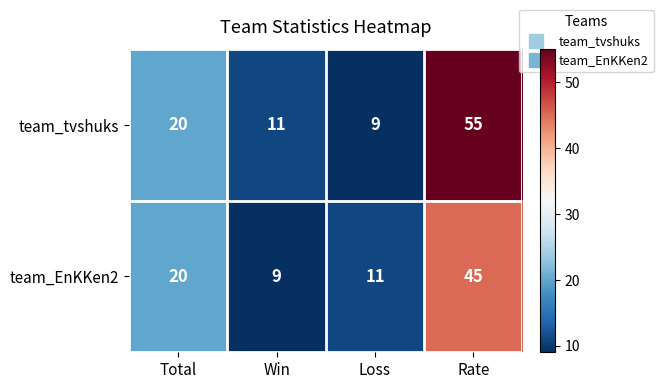

What is the difference between the second highest and minimum values in the team_EnKKen2 series?

11